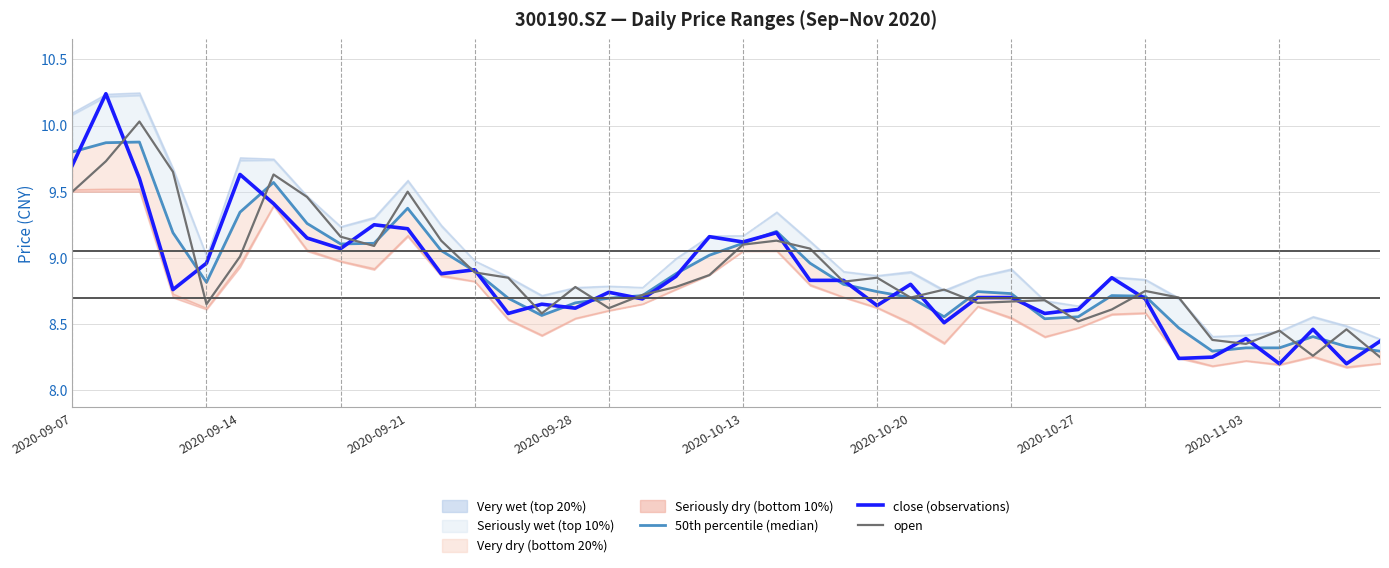

True or false: close (observations) has a value of 8.4 at 2020-11-03.

True